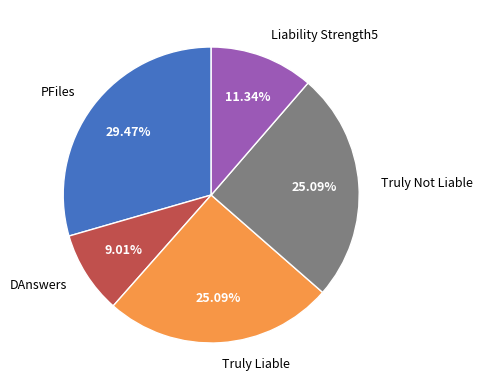

To the nearest percent, what portion does DAnswers represent?

9%